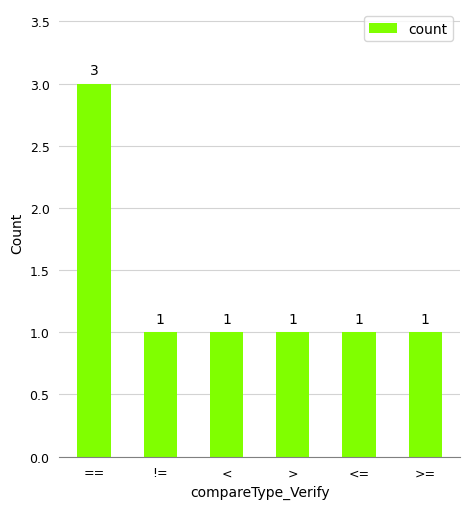

Approximately how many times larger is the value at != compared to >?

1.0